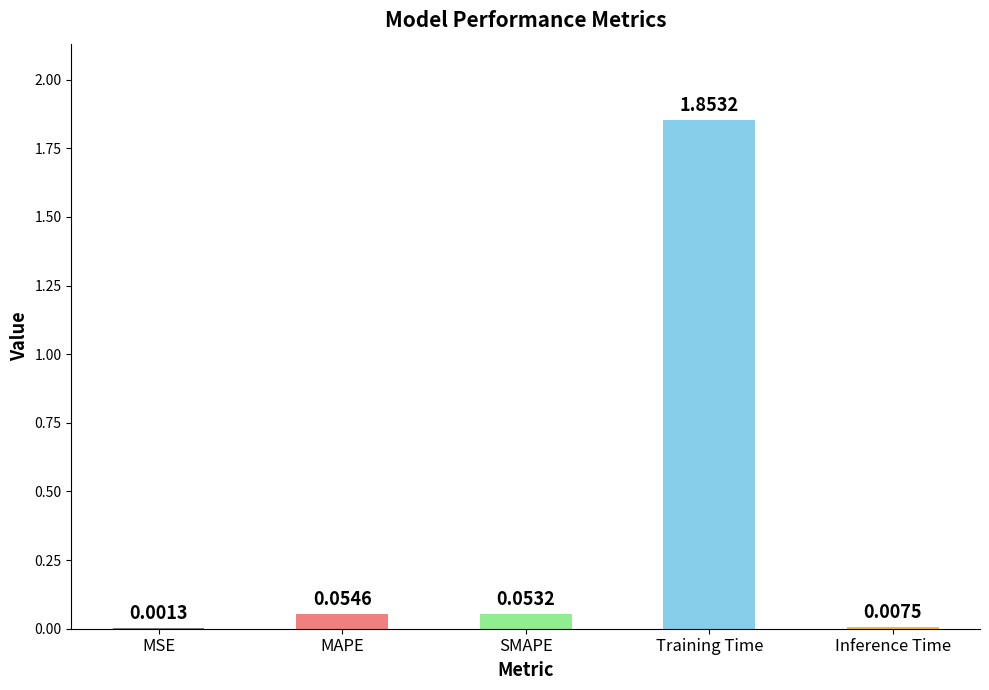

Which has a higher value, Training Time or Inference Time?

Training Time